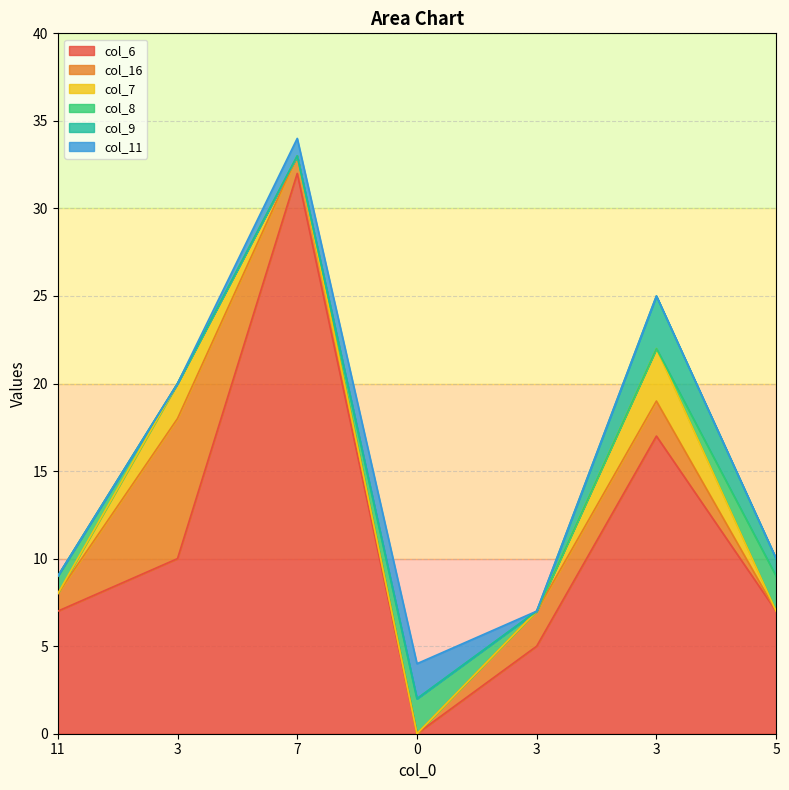

True or false: col_8 has more than 0 interior local peaks.

True